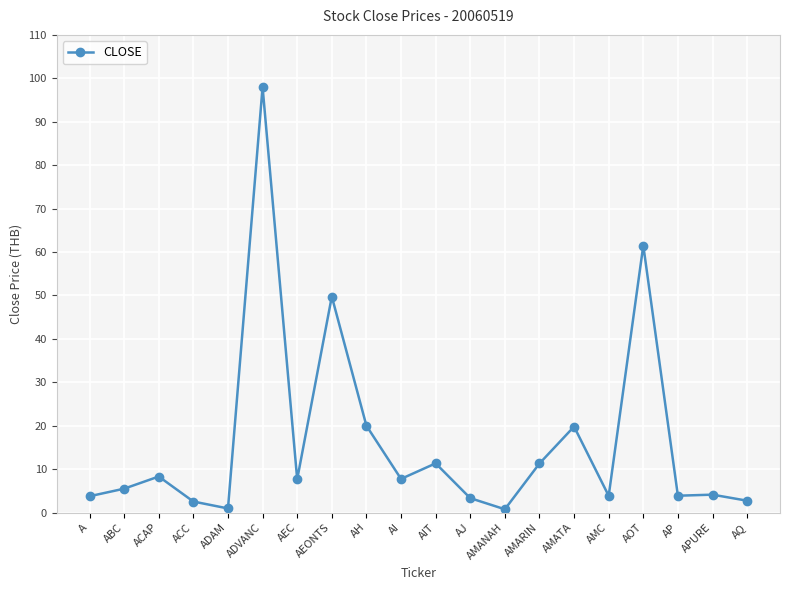

Which has a higher value, ABC or AQ?

ABC